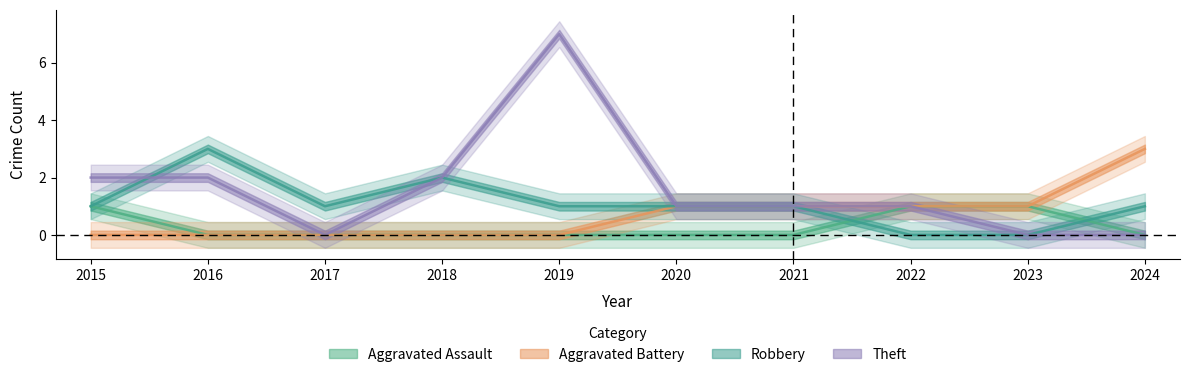

True or false: Theft and Aggravated Assault cross at least once.

False